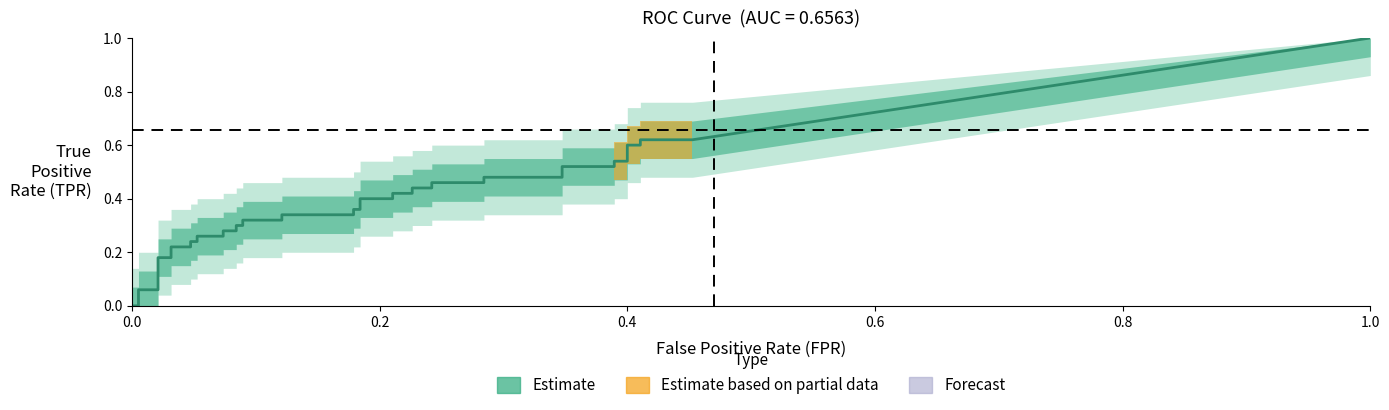

True or false: fpr has more than 2 interior local peaks.

False